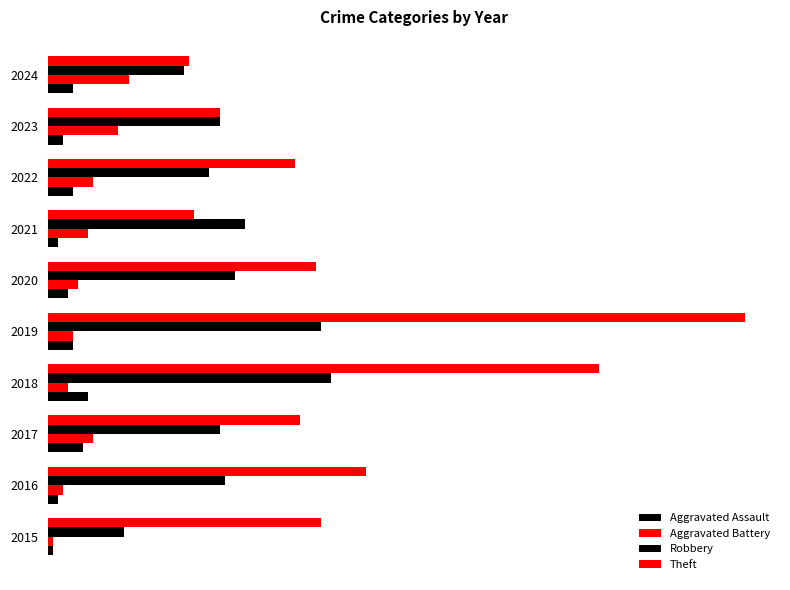

How many data points in Aggravated Battery are above 8?

4